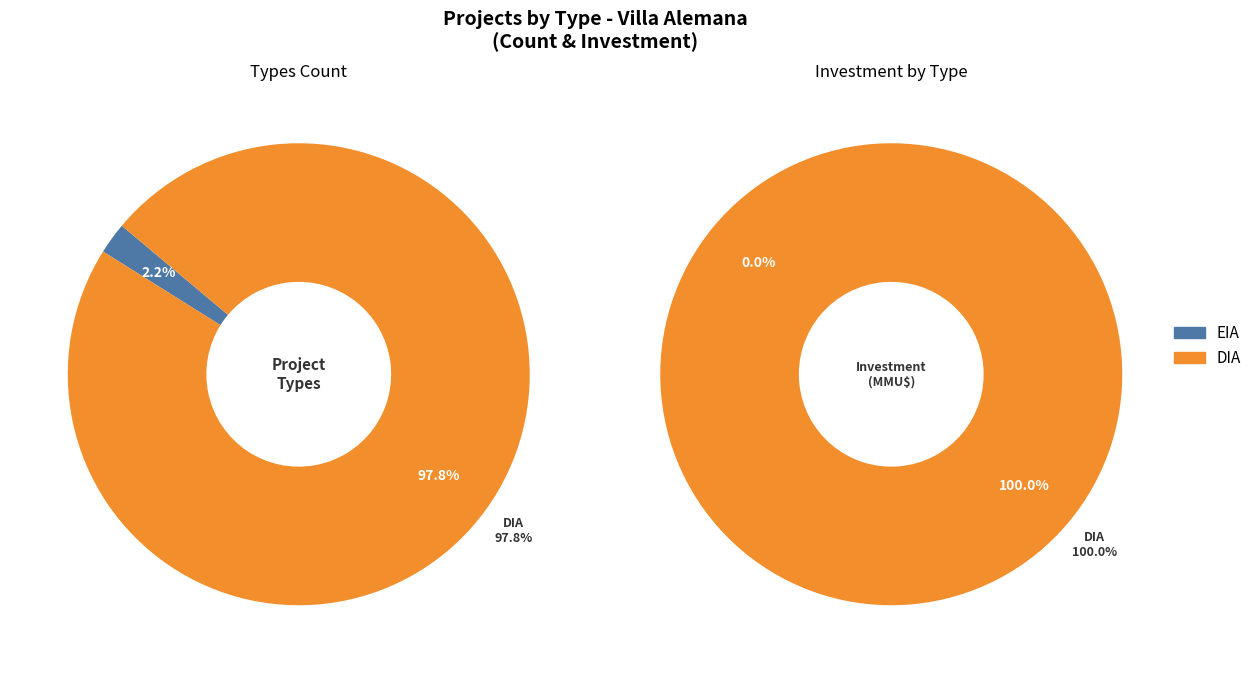

What percentage do DIA and EIA together represent?

100.0%